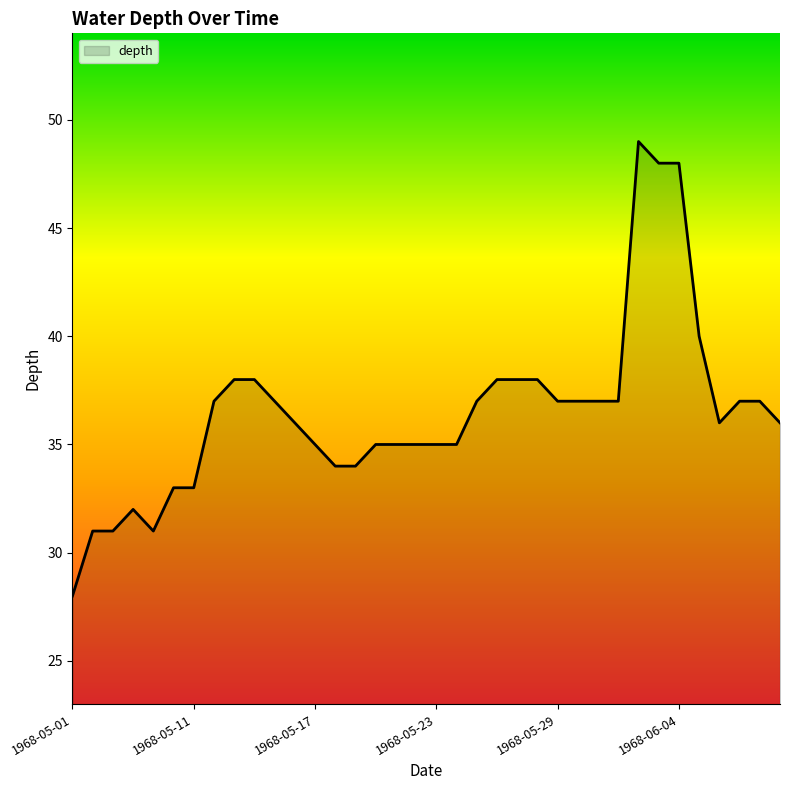

What is the minimum value shown in the chart?

28